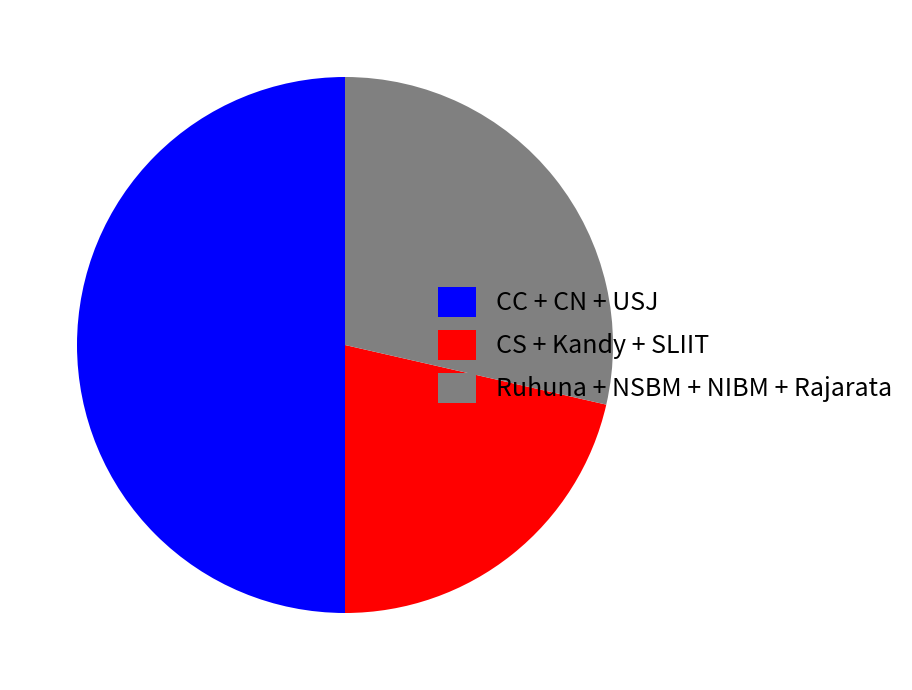

The CC + CN + USJ slice represents 60% of the pie. True or false?

False